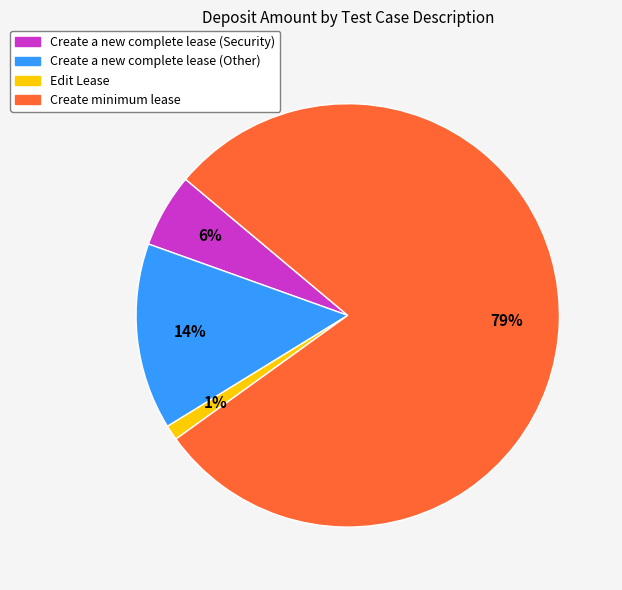

Is the sum of Create a new complete lease (Security) and Create minimum lease greater than half?

Yes